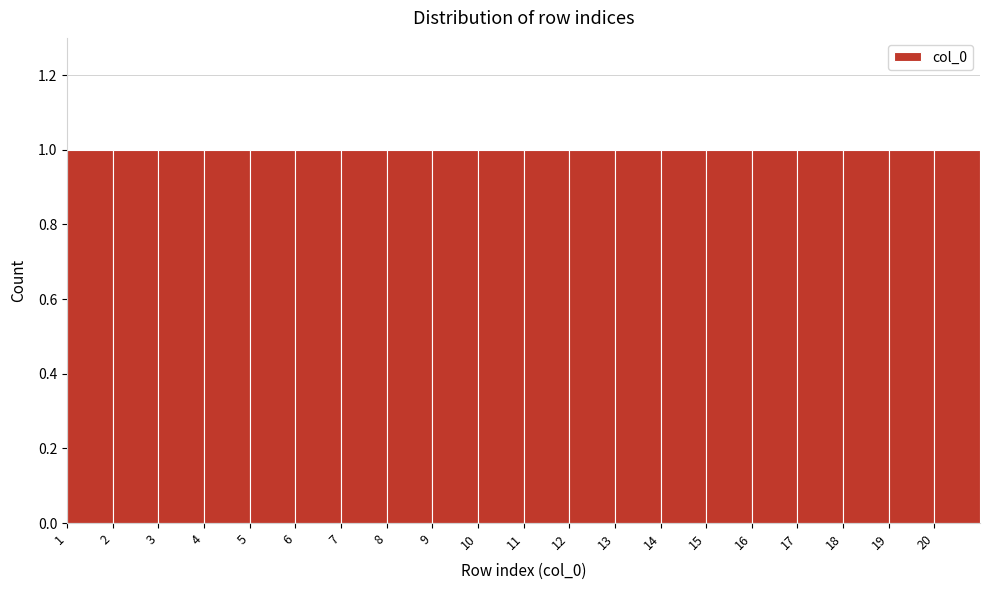

How tall is the bar that spans 7 to 8 on the x-axis? The values are not printed on the chart, so give them approximately, as read against the axis.

1